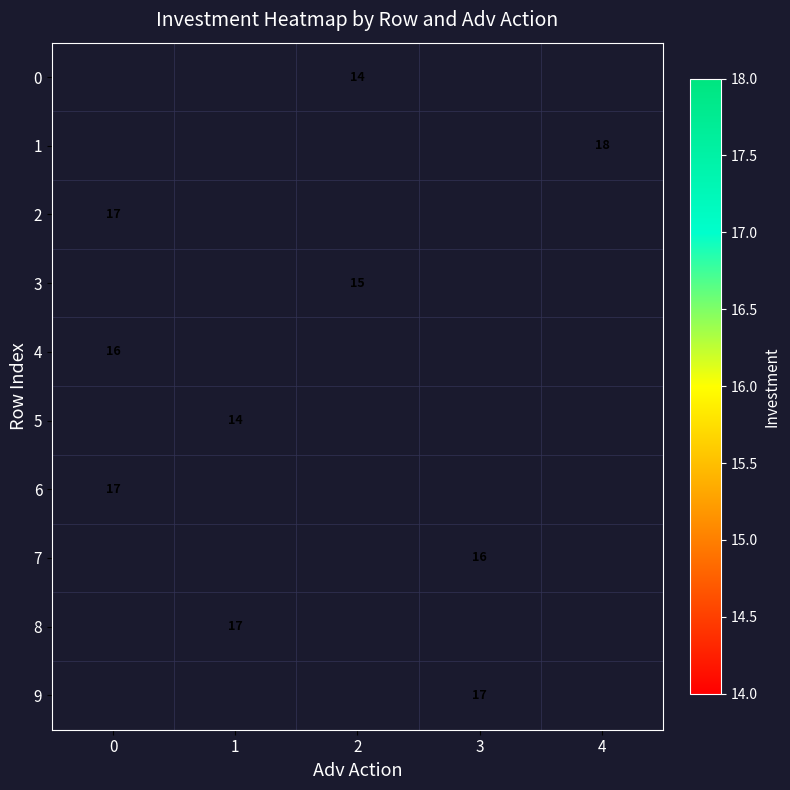

How many values in 8 are above zero?

1